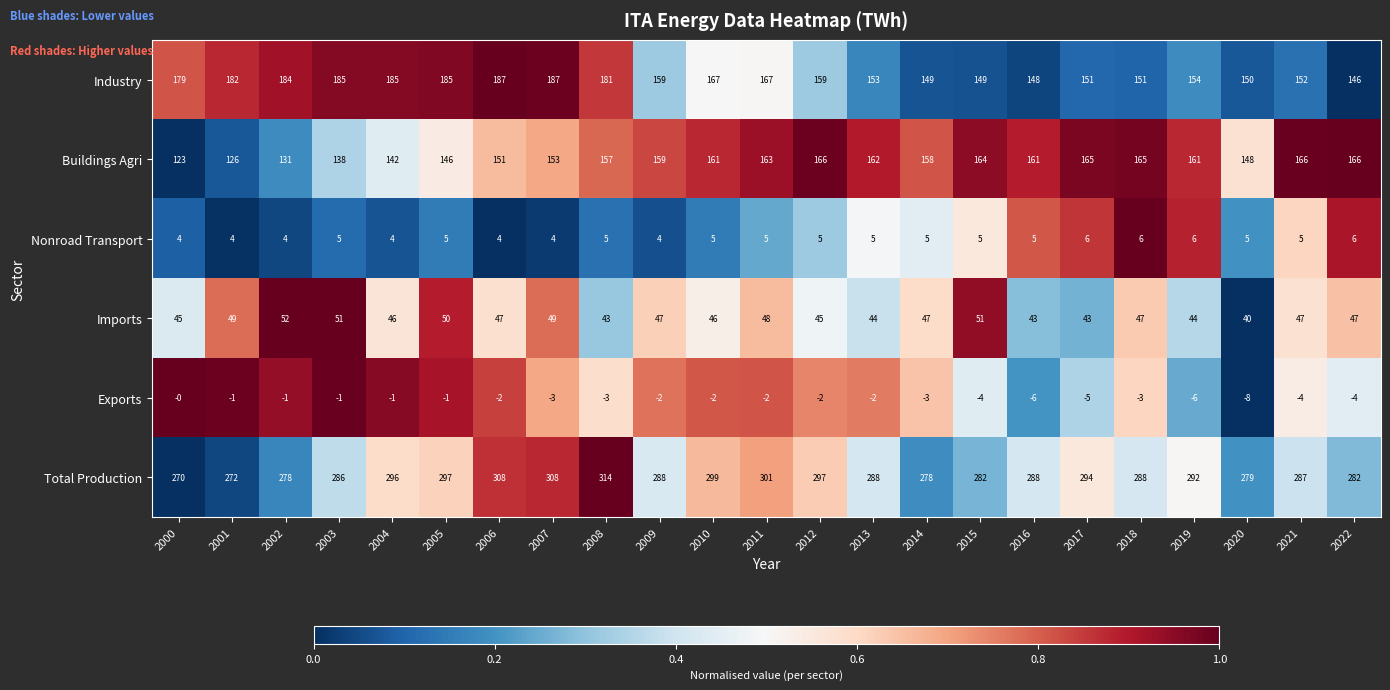

What is the total value across all series at 2017?

654